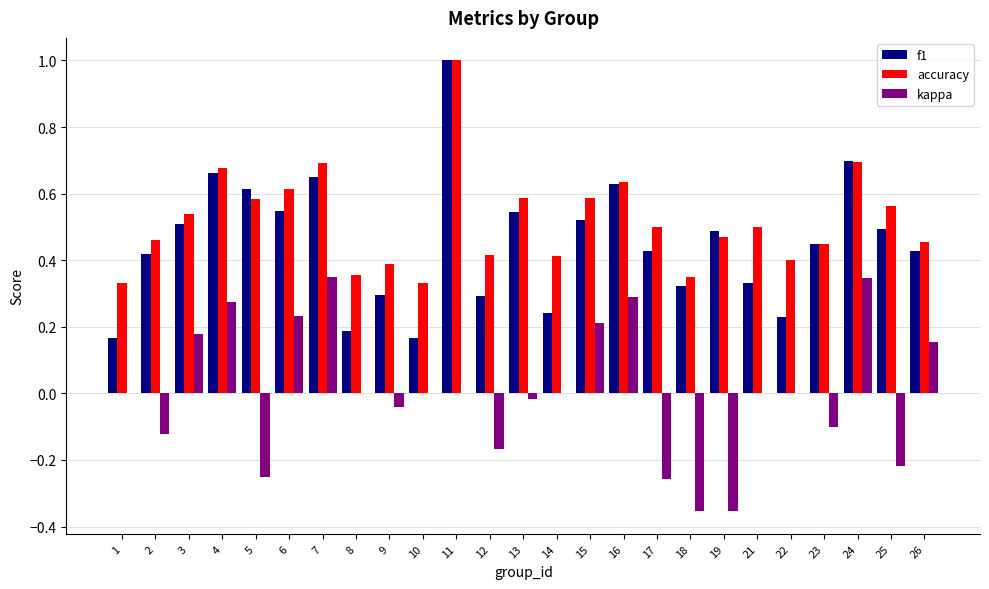

Is it true that accuracy equals 0.2 at 23?

False